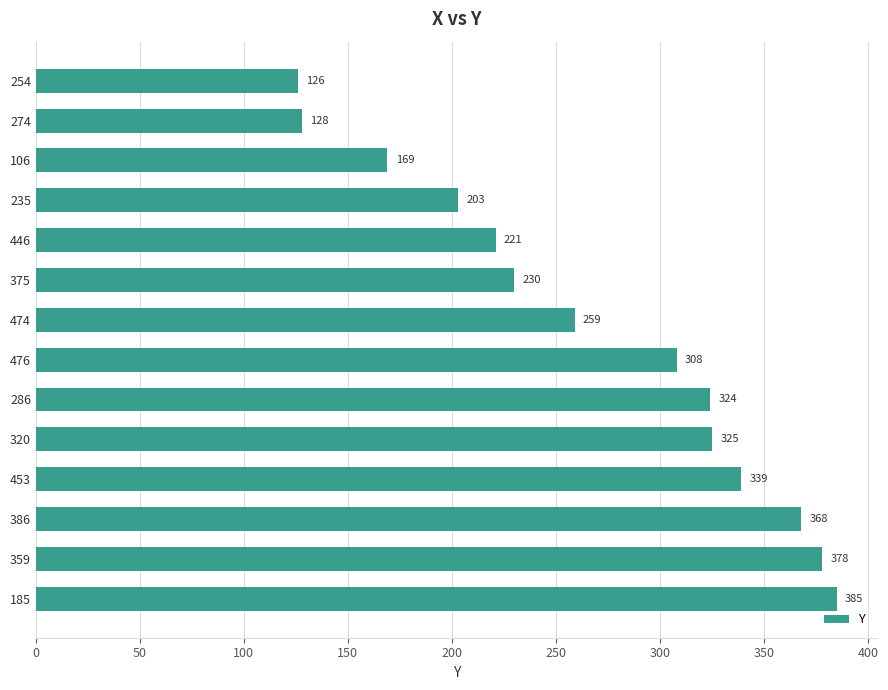

How many bars are there in total?

14